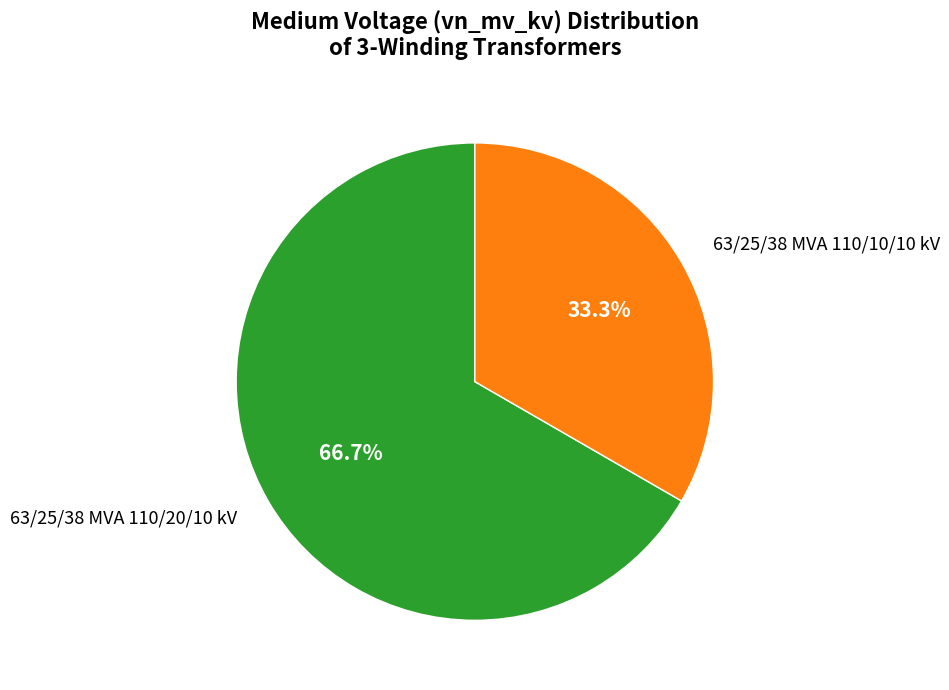

How many segments does this pie chart have?

2